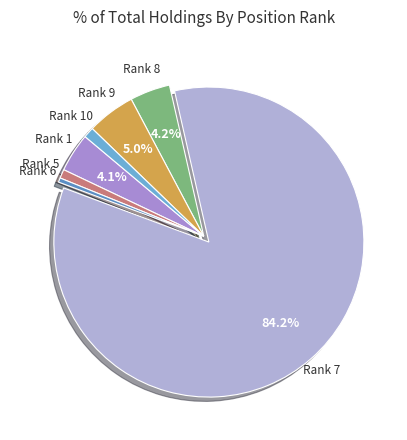

What is the largest slice in the pie chart?

Rank 7